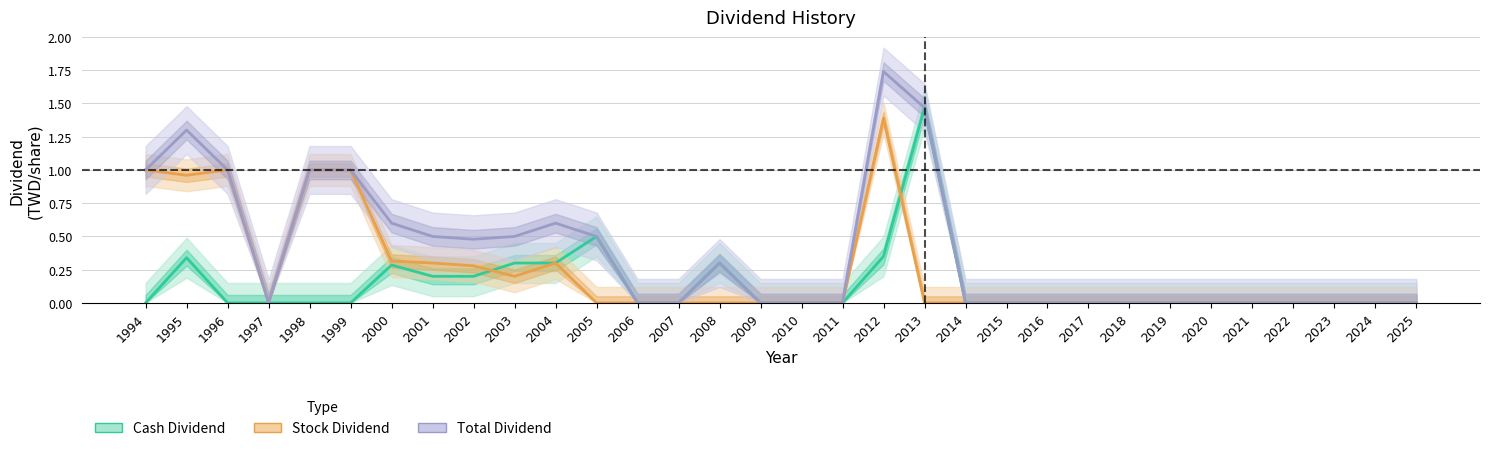

At which label does Stock Dividend reach its minimum?

1997